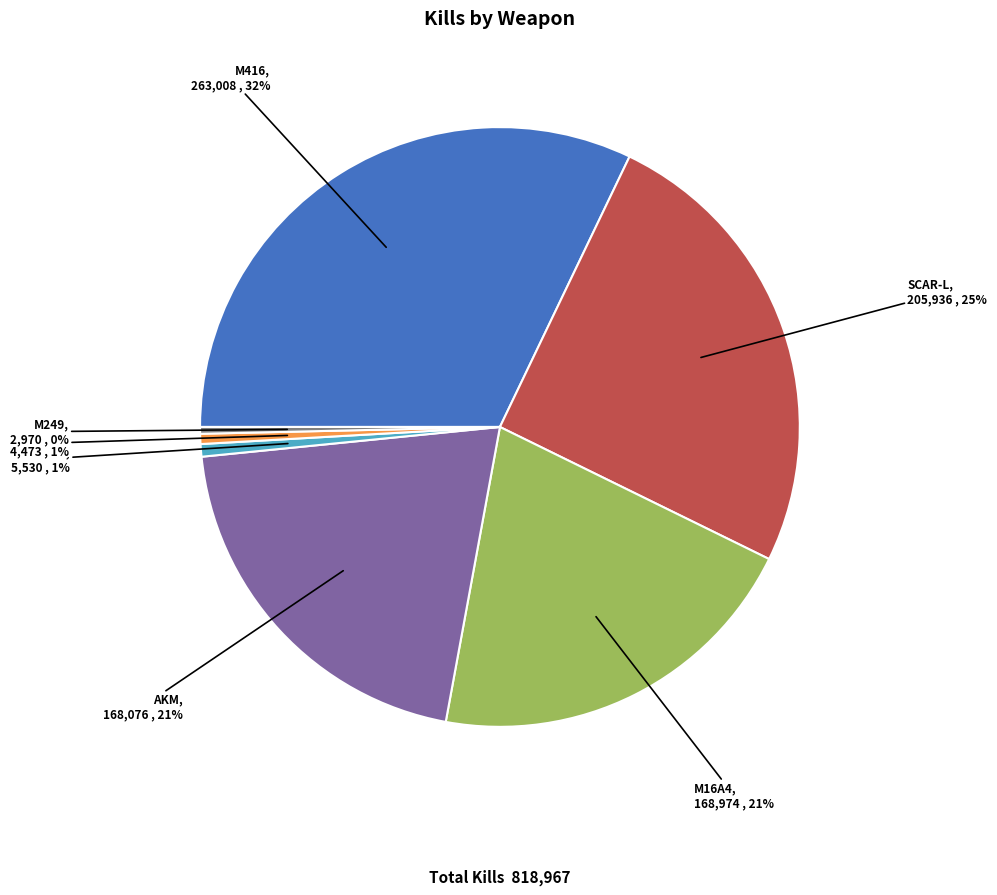

Which slice is the largest?

M416